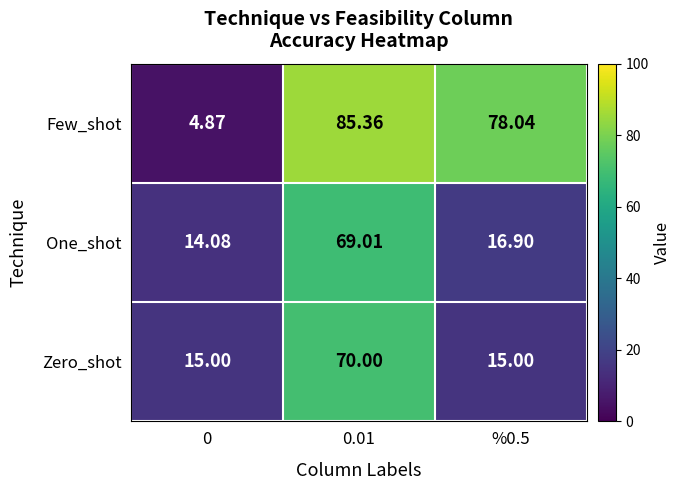

Which series changed the most between 0 and %0.5?

Few_shot